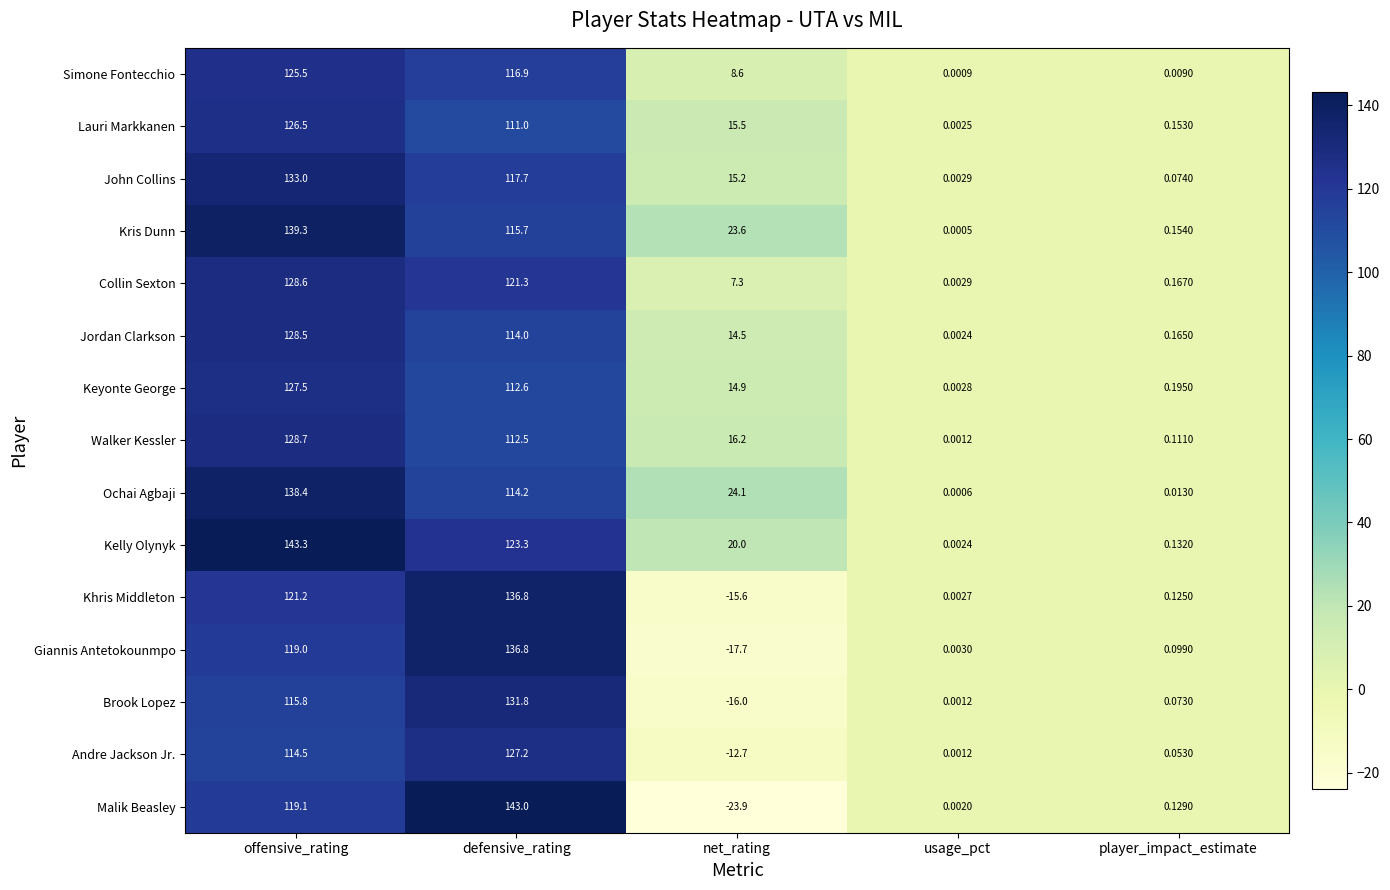

At which category is the sum across all series the highest?

offensive_rating